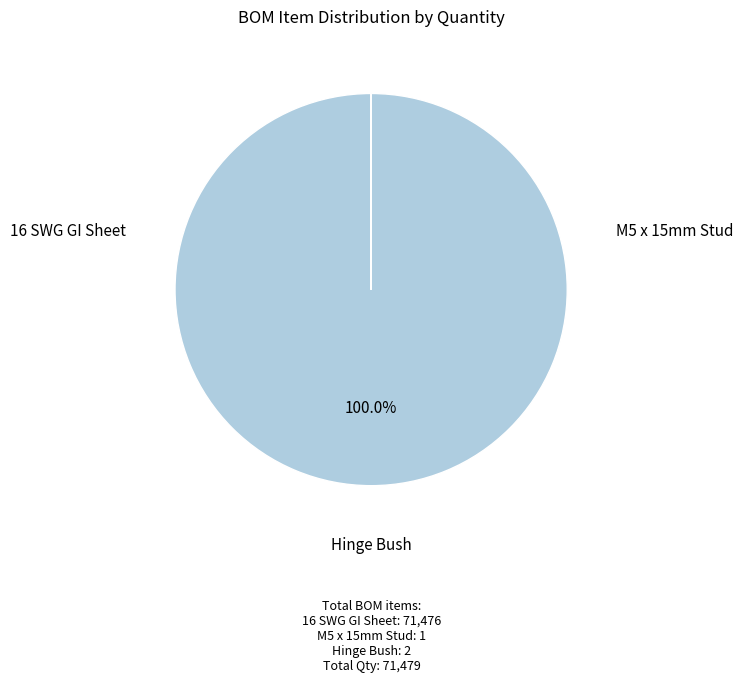

To the nearest percent, what is the difference between the Hinge Bush and 16 SWG GI Sheet slice percentages?

100%